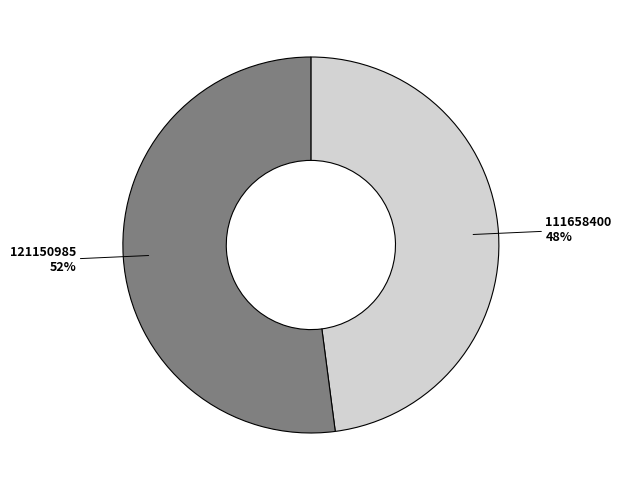

How many slices are in this pie chart?

2